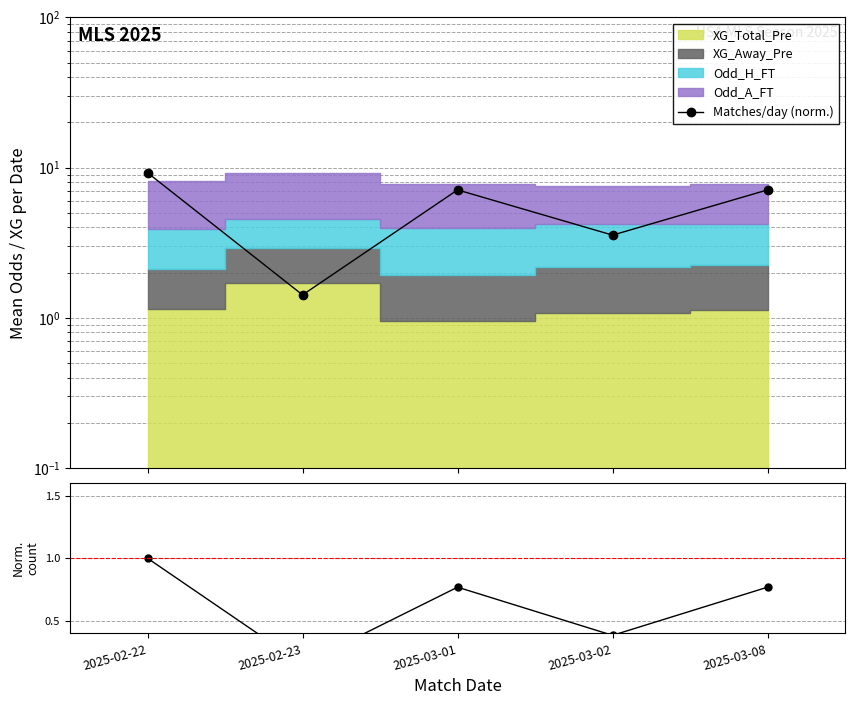

Does the chart display data point markers on the line(s)?

Yes